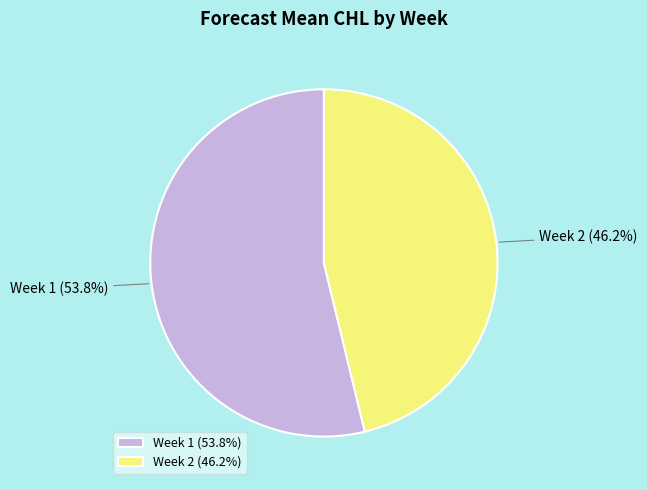

To the nearest percent, what portion does Week 2 represent?

46%